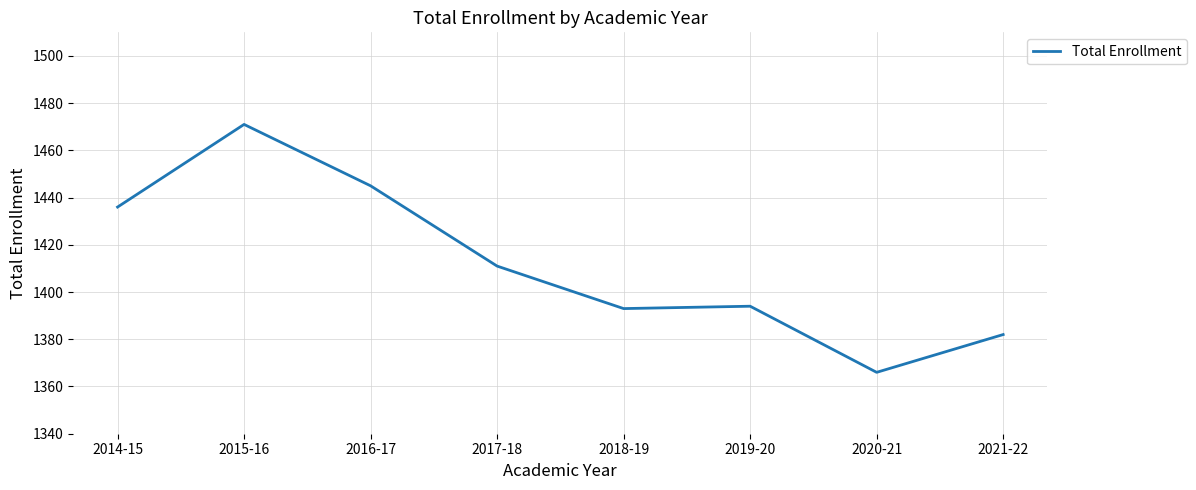

Between 2016-17 and 2015-16, which is larger?

2015-16